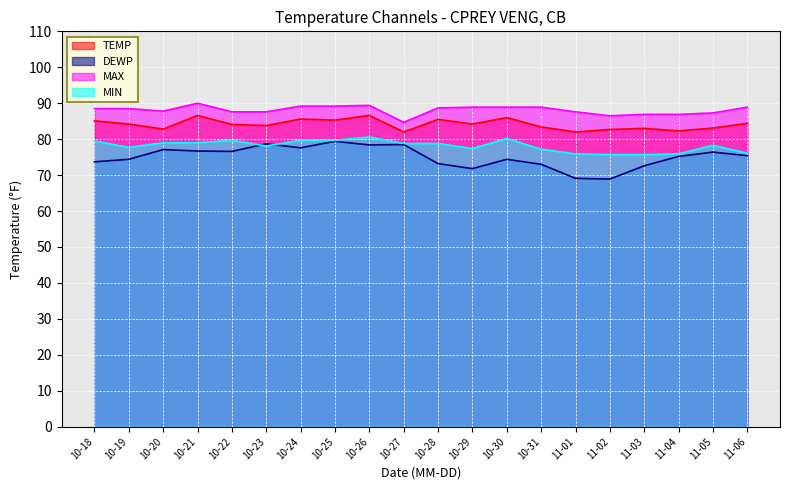

True or false: MAX and MIN cross at least once.

False